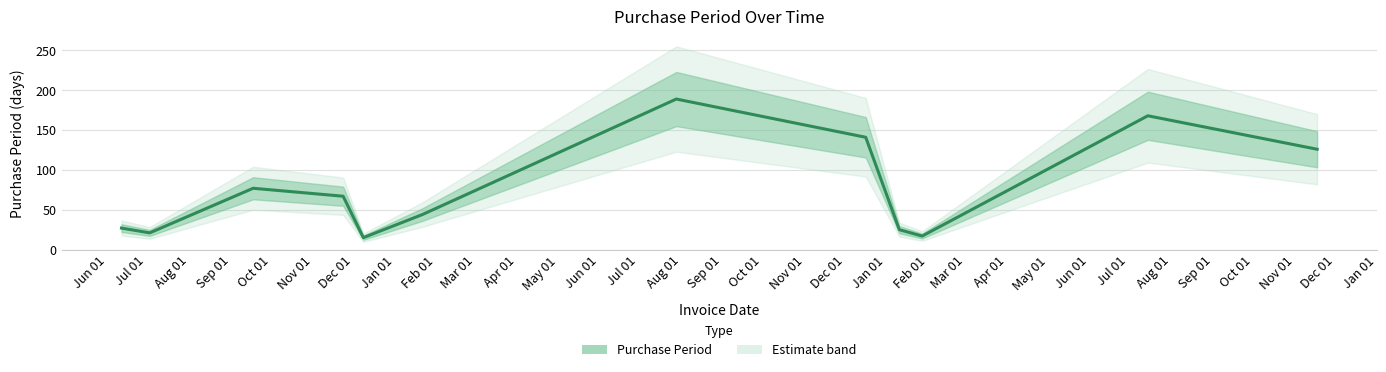

What is the value of the 10th point from the left?

17